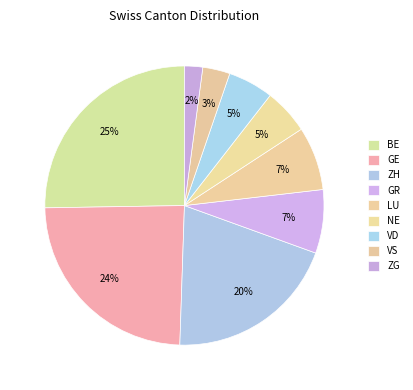

What is the ratio of the value at GE to the value at ZH?

1.2